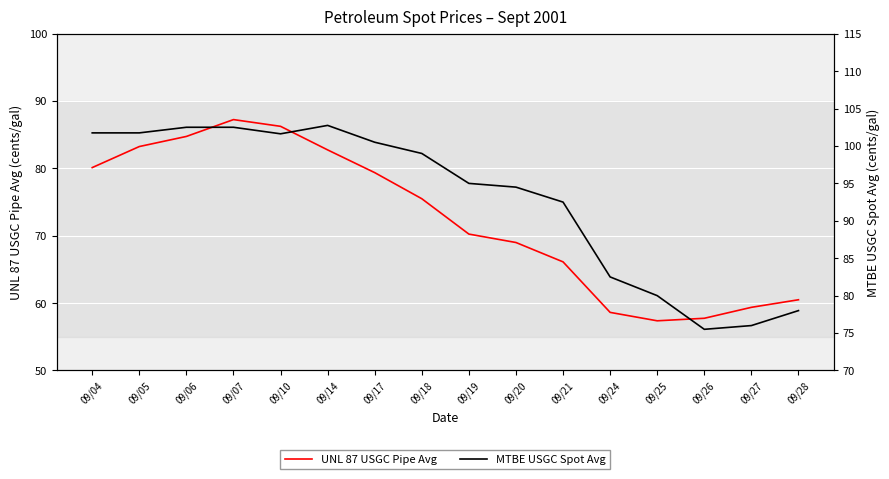

How many data points in MTBE USGC Spot Avg are less than 99?

8